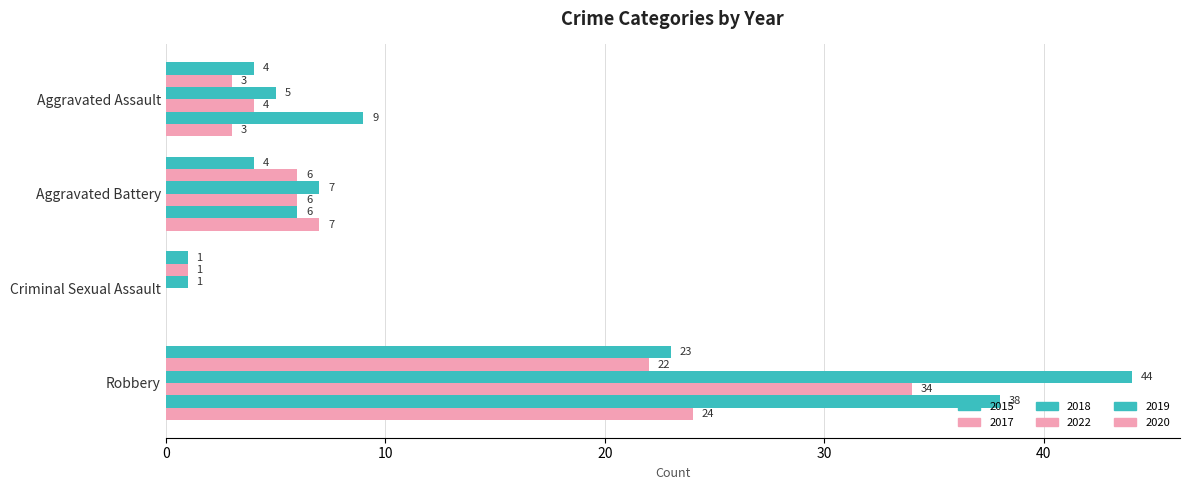

Count the number of categories in the chart.

4